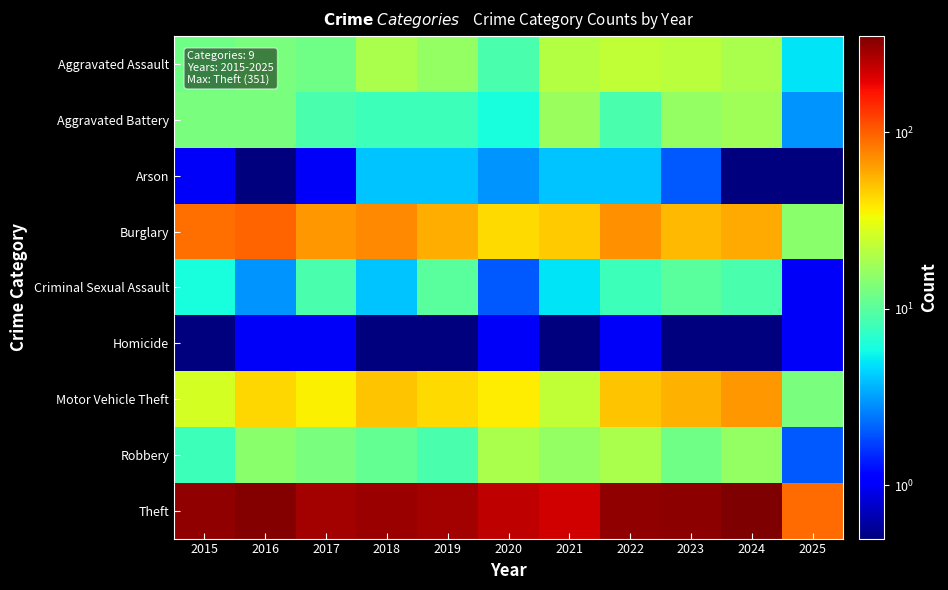

Which series changed the most between 2018 and 2025?

Theft